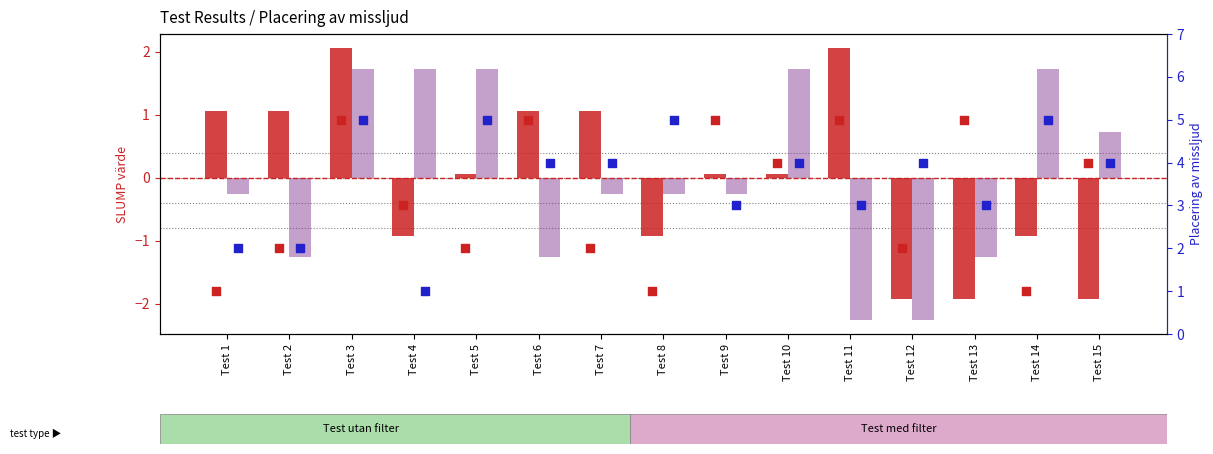

At how many categories does at least one series exceed 4?

8